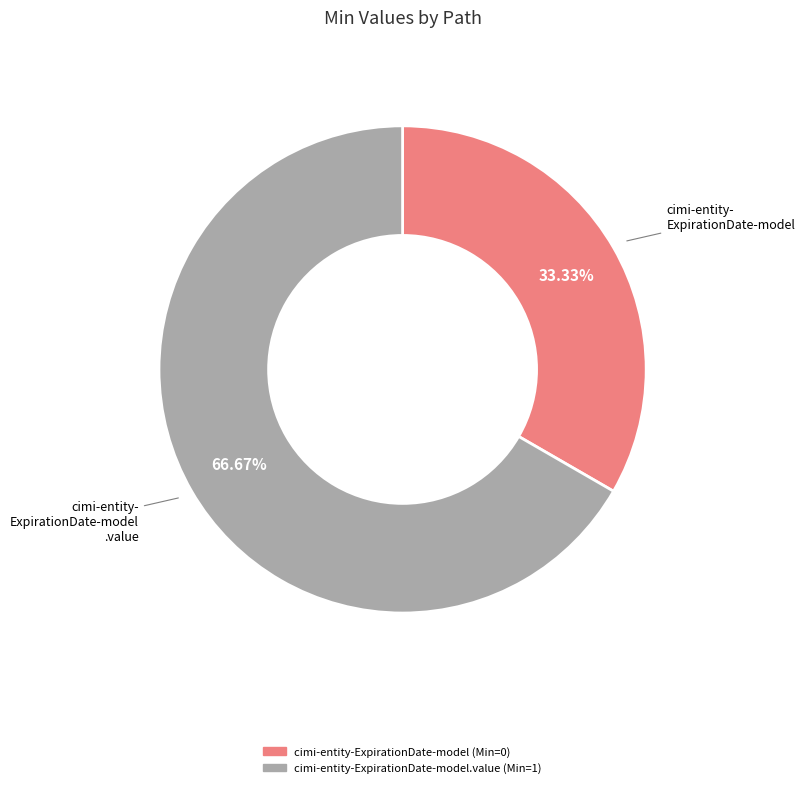

What is the majority slice?

cimi-entity-ExpirationDate-model.value